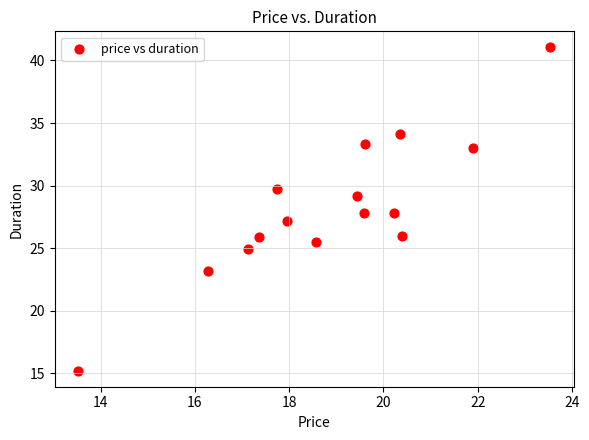

What is the range of X values (max minus min)?

10.0